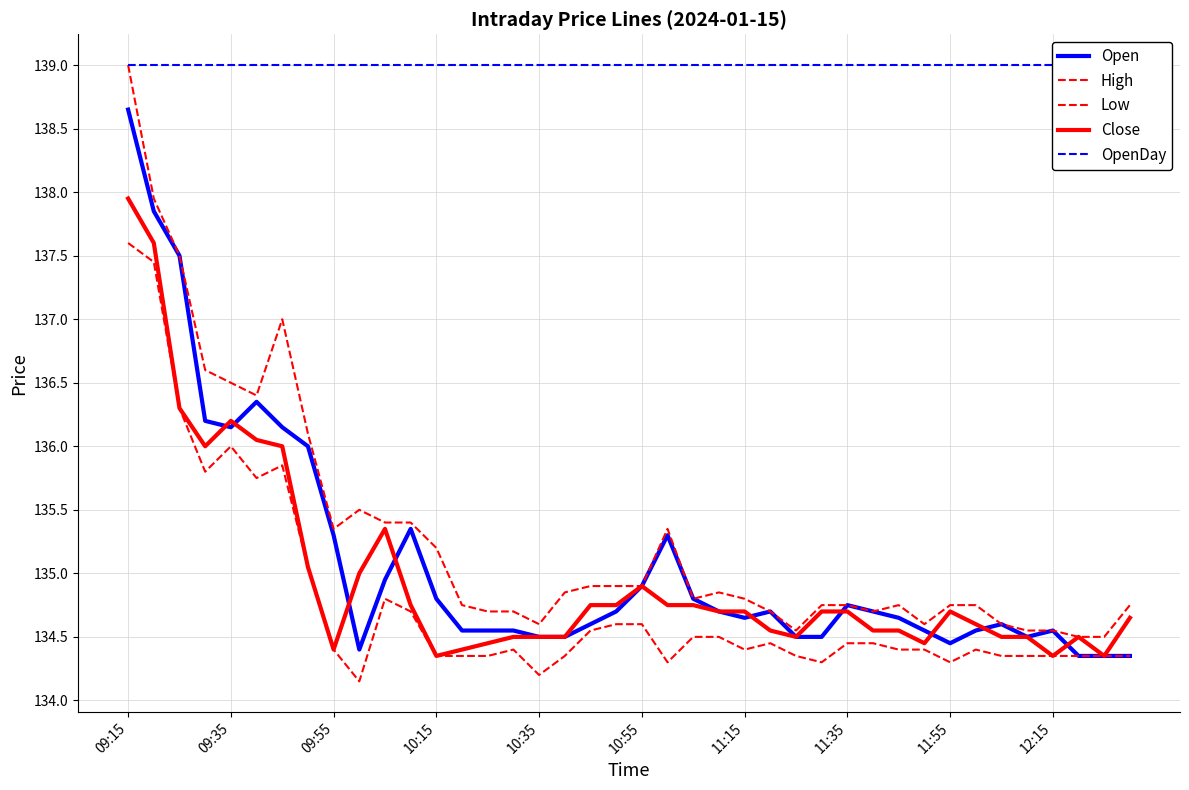

True or false: Low has more than 2 points higher than both neighbors.

True